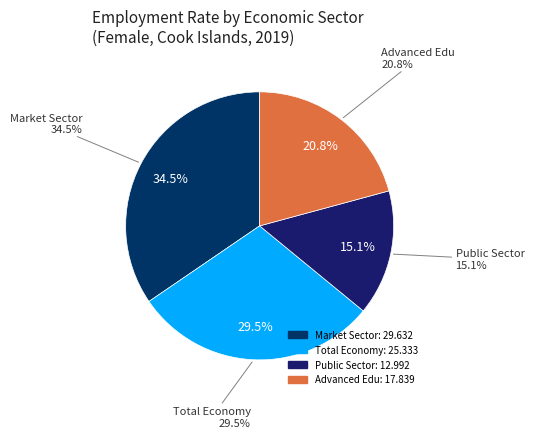

What is the largest slice in the pie chart?

eco_aggregate_mkt